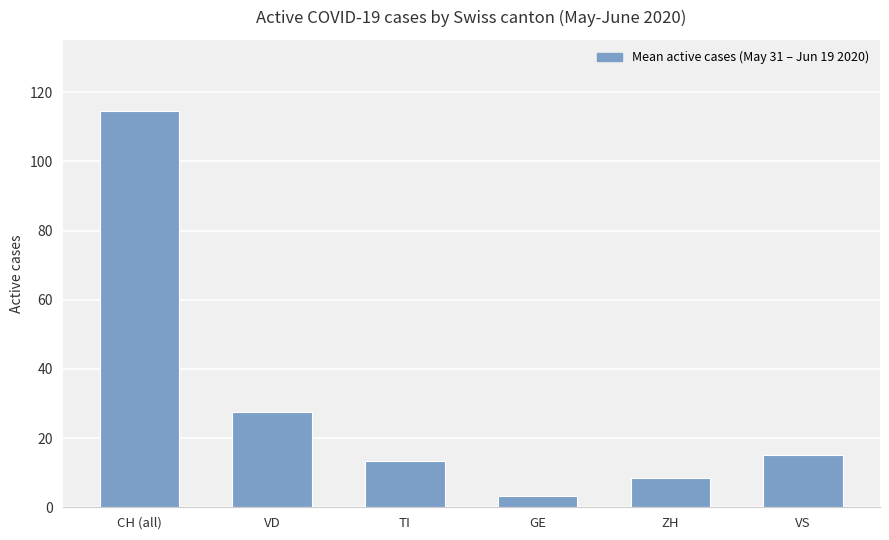

What is the label of the 2nd bar from the right?

ZH